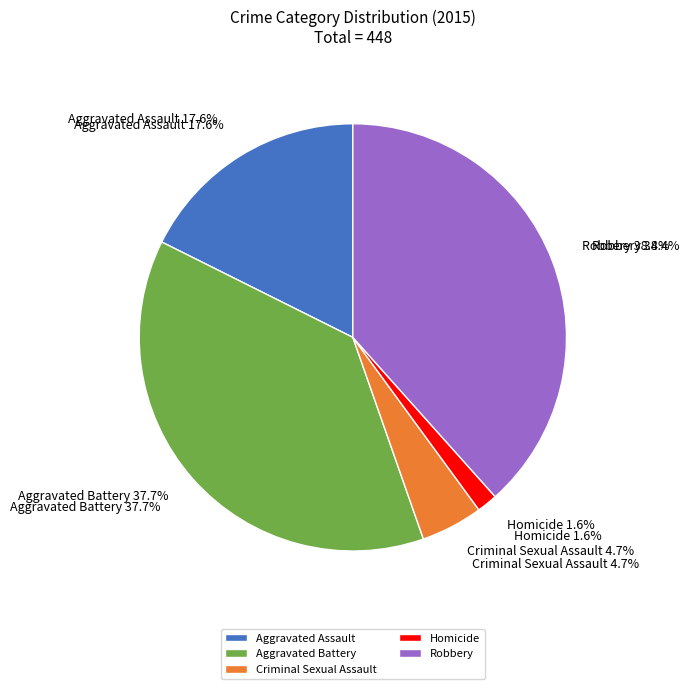

Which slice is the largest?

Robbery